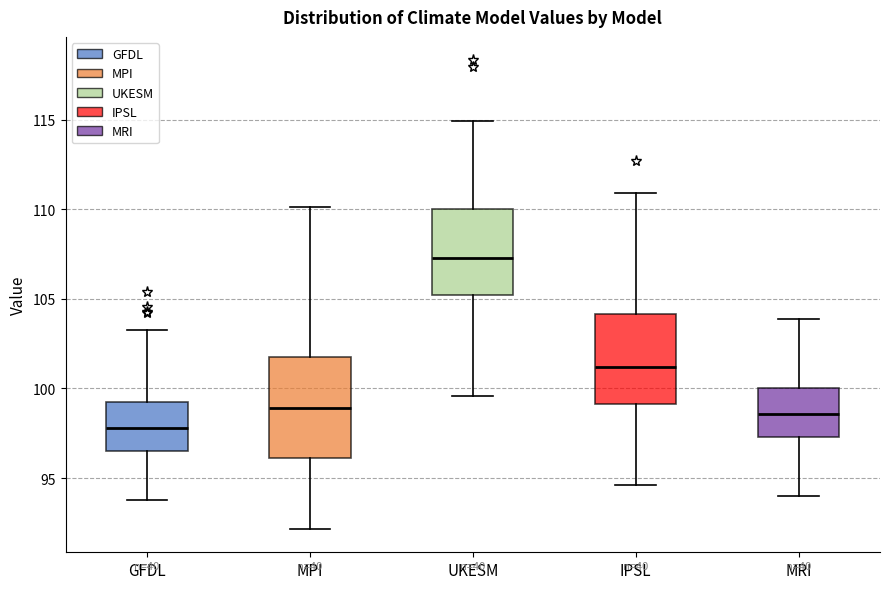

Which box has the highest median line?

UKESM